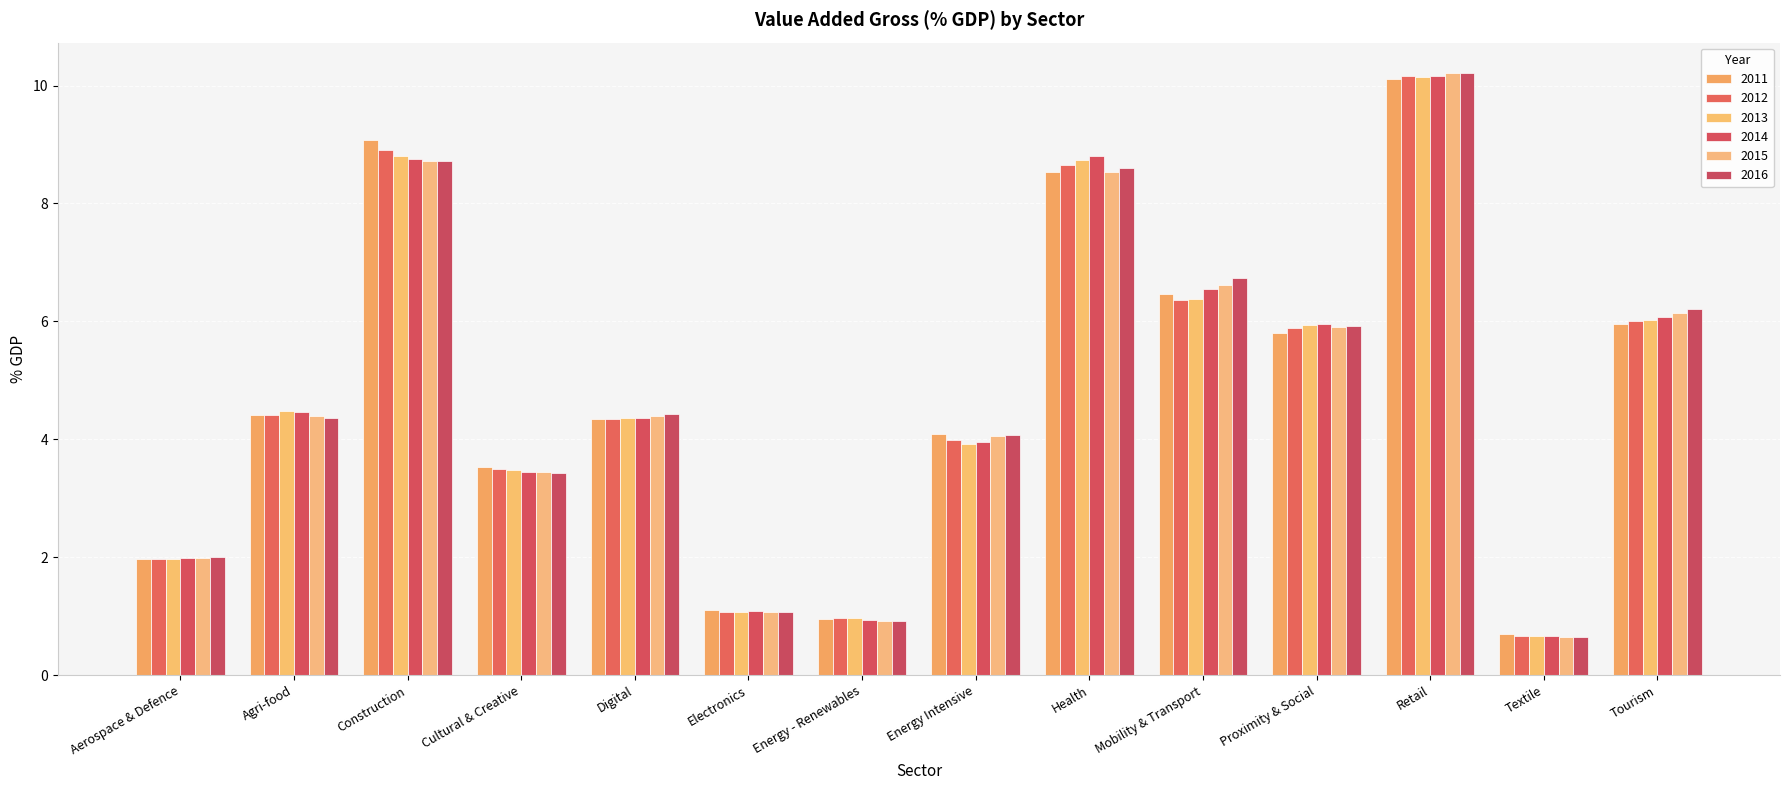

What is the label of the 8th bar from the left?

Energy Intensive